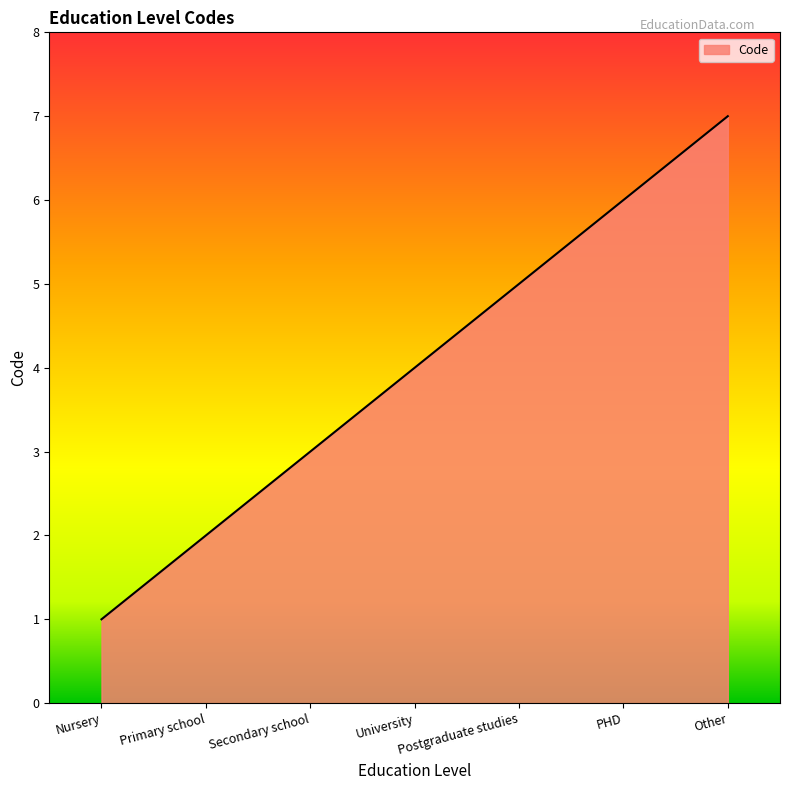

How many values are between 2 and 6?

5